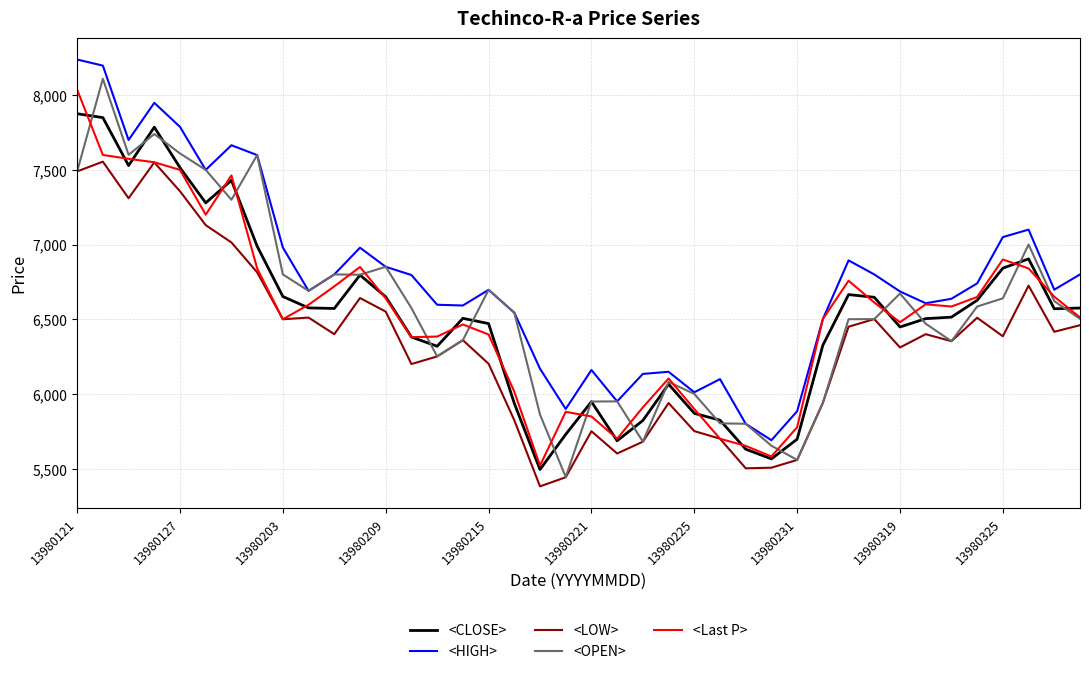

What is the difference between the second highest and second lowest values in the <Last P> series?

2019